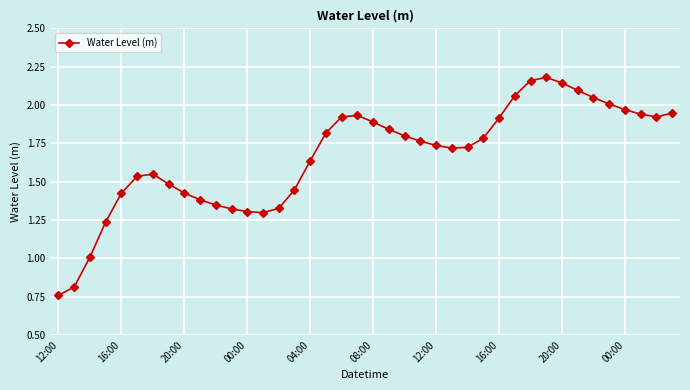

True or false: the data has more than 2 interior local peaks.

True